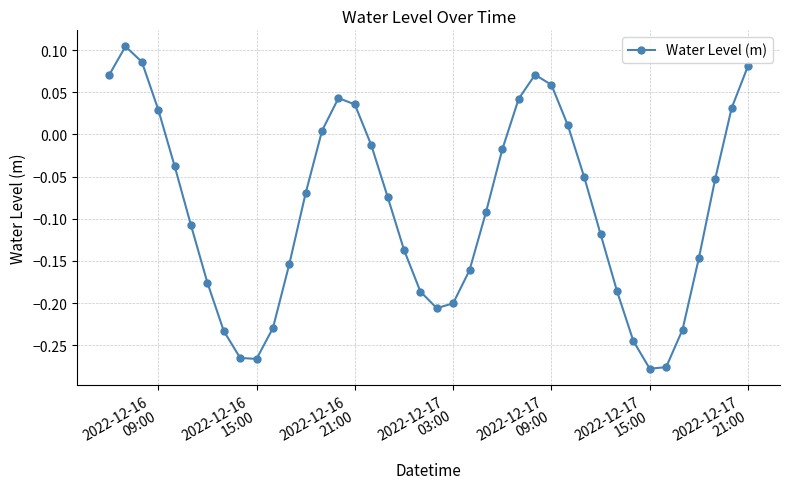

What is the difference between the second highest and minimum values?

0.4